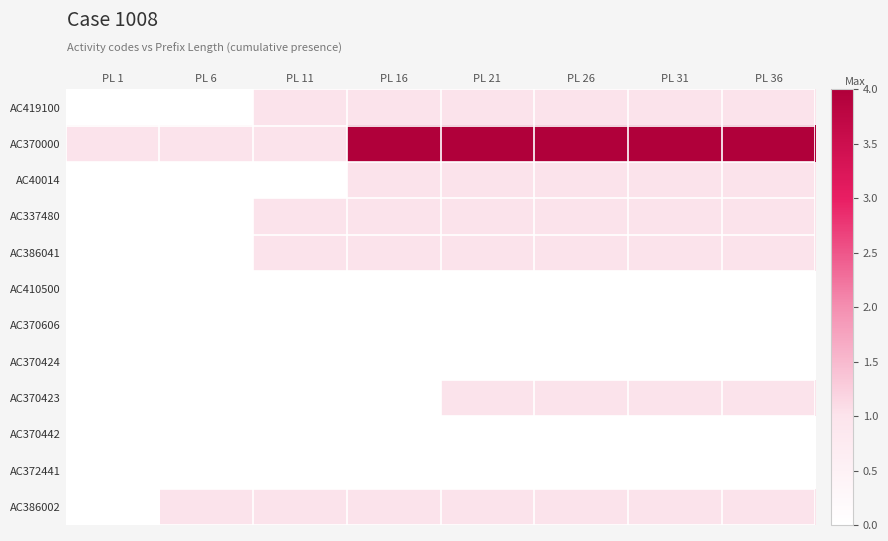

At which category does the chart reach its peak across all series?

PL 16